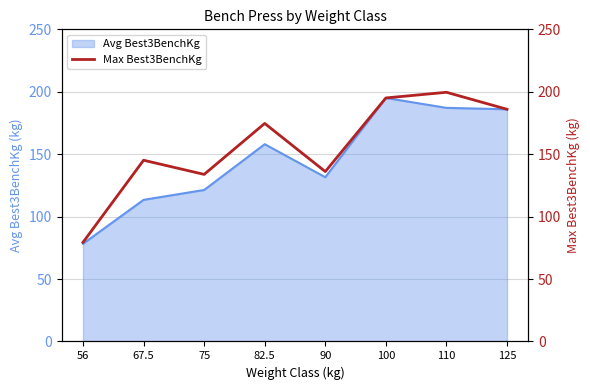

Reading left to right, extract all data points from this chart.

56=79.4	67.5=145.2	75=133.8	82.5=174.6	90=136.1	100=195.0	110=199.6	125=186.0